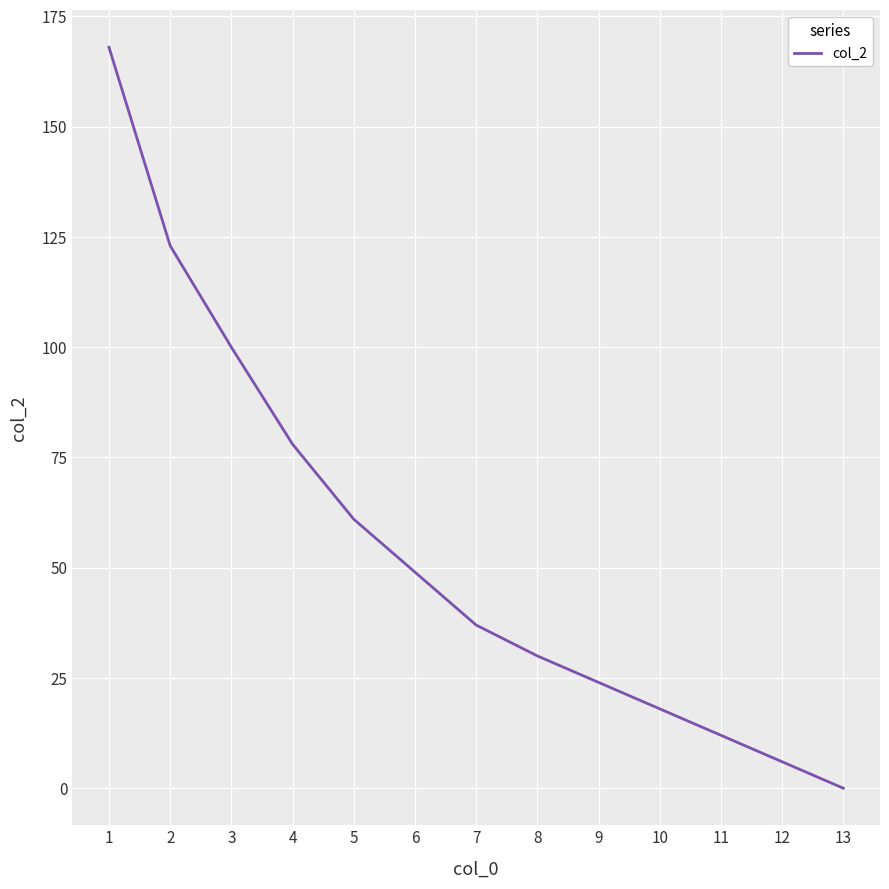

Which label corresponds to the smallest value in the chart?

13